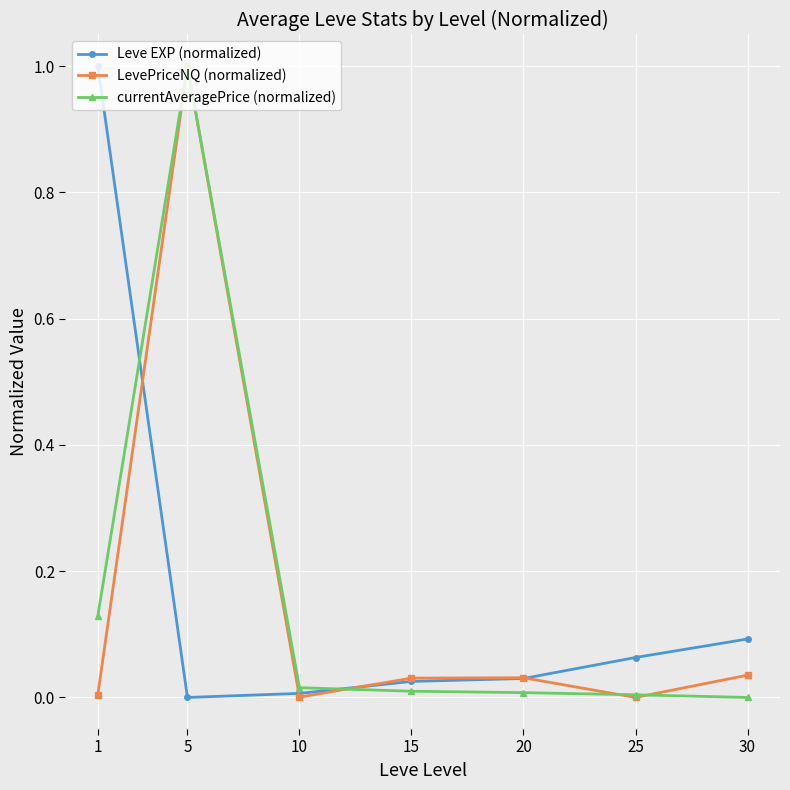

What is the average value of the currentAveragePrice (normalized) series?

0.2